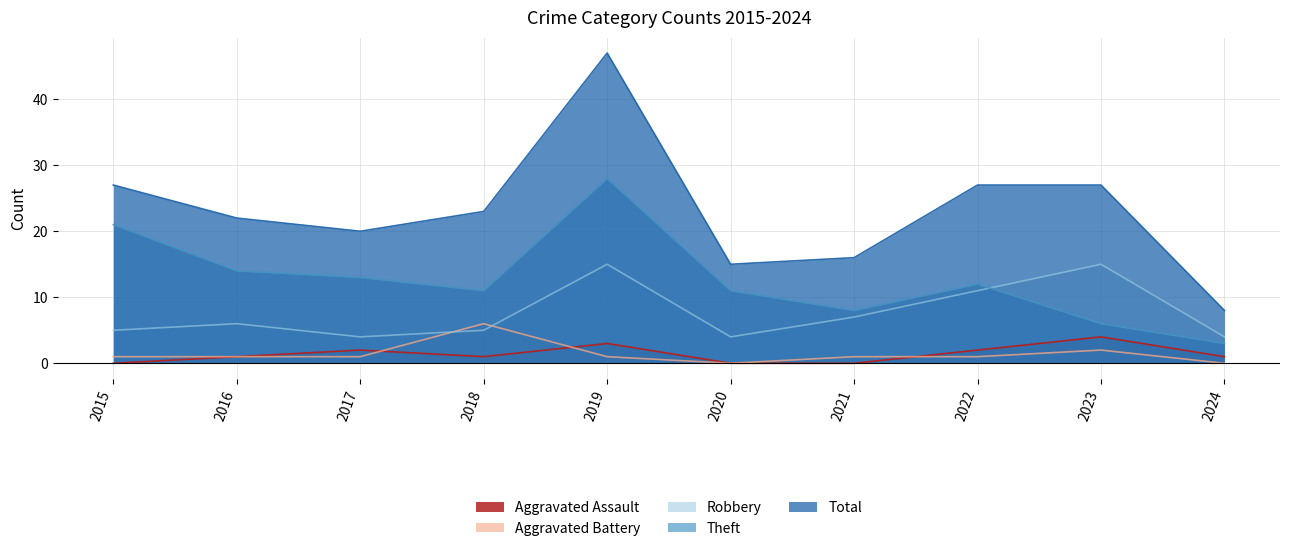

How many interior local peaks does the Theft series have?

2